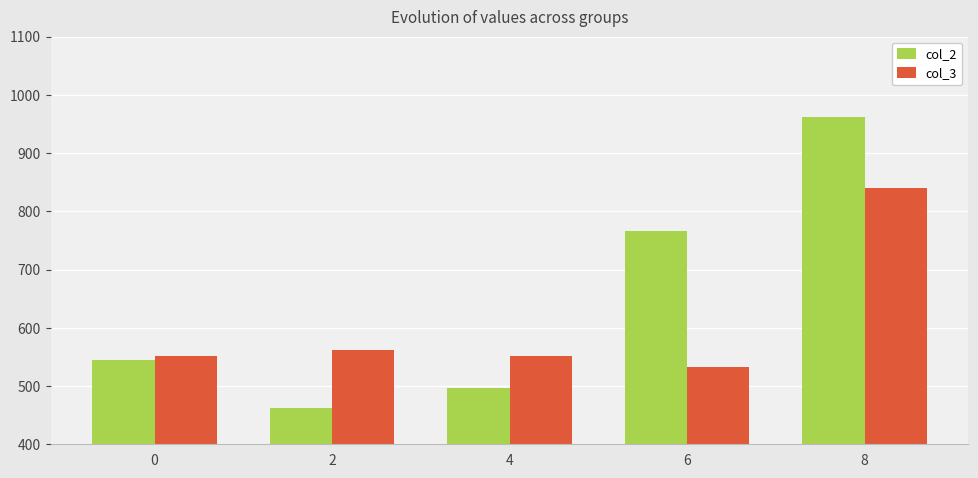

What is the minimum value shown in the chart?

463.0